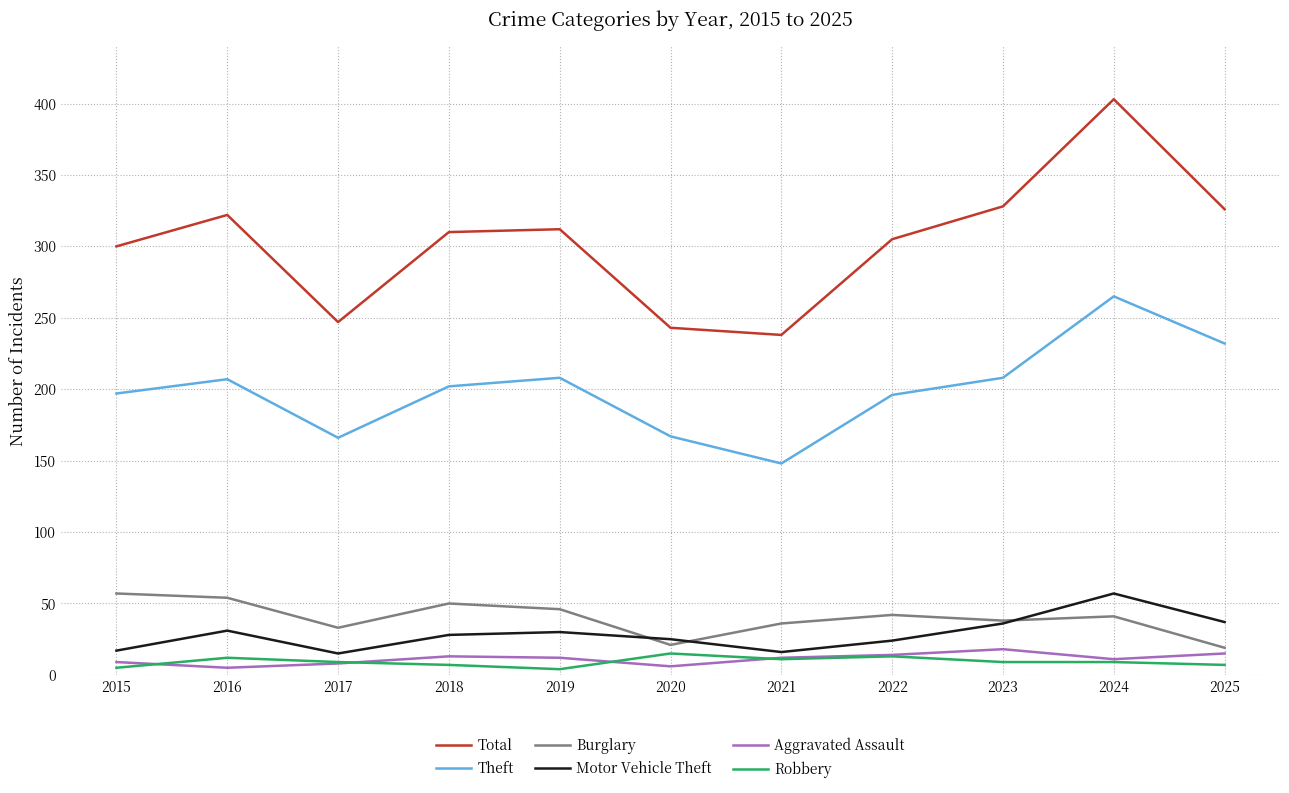

Does the chart have visible grid lines?

Yes